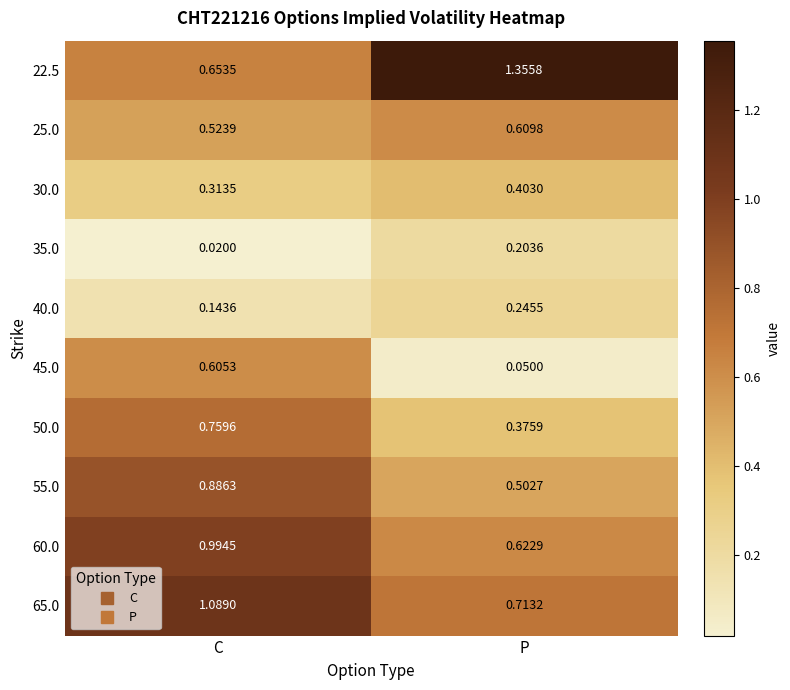

At which category is the sum across all series the highest?

C